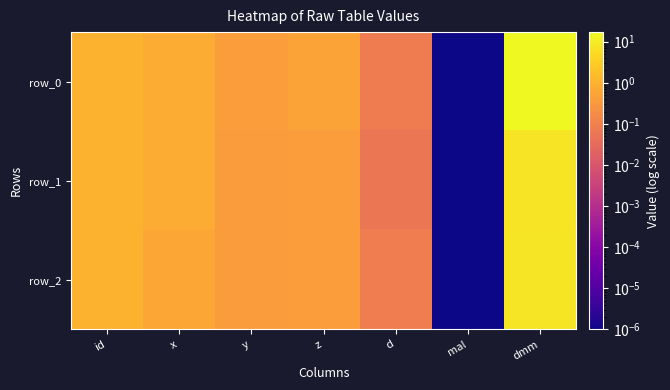

Reading left to right, list all the values displayed in this chart.

row_0: id=1.0	x=0.8	y=0.4	z=0.5	d=0.1	mal=0.0	dmm=17.1
row_1: id=1.0	x=0.8	y=0.4	z=0.4	d=0.1	mal=0.0	dmm=7.6
row_2: id=1.0	x=0.6	y=0.4	z=0.4	d=0.1	mal=0.0	dmm=8.0